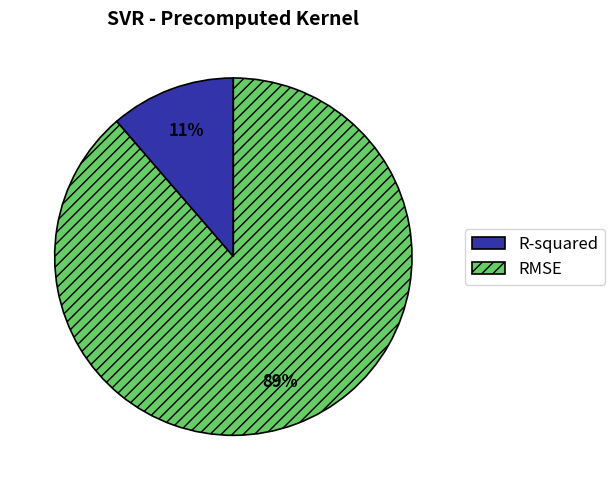

True or false: RMSE accounts for 89% of the total.

True